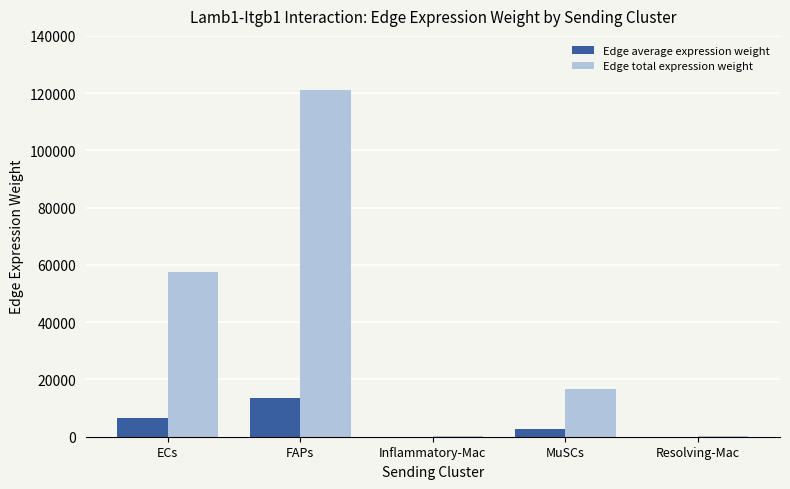

Which series changed the most between ECs and Inflammatory-Mac?

Edge total expression weight